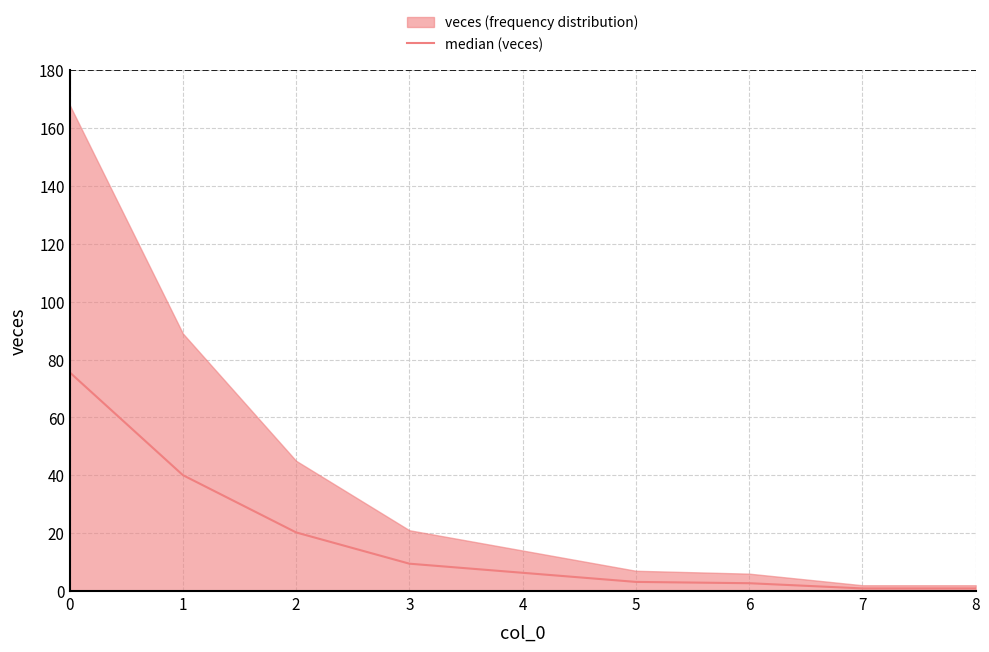

Reading left to right, what are all the values shown in this chart?

0=75.6	1=40.1	2=20.2	3=9.5	4=6.3	5=3.1	6=2.7	7=0.9	8=0.9